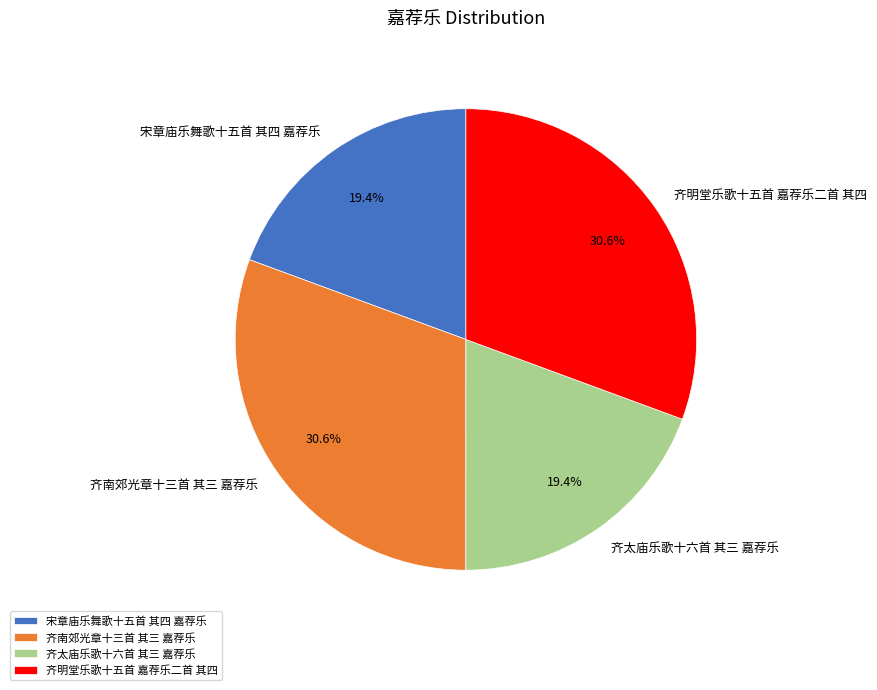

Does any single category account for the majority?

No